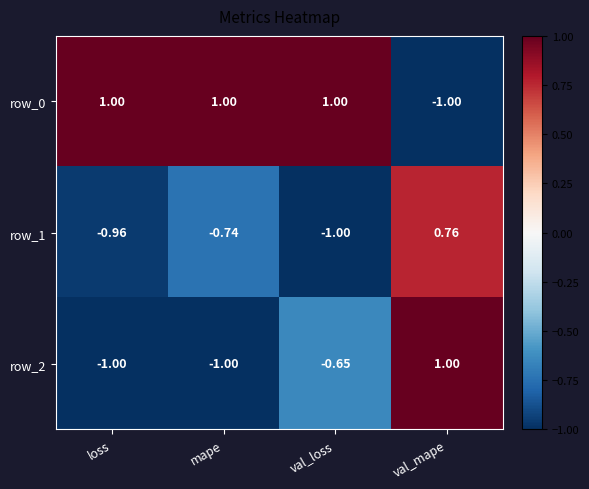

At which label is row_2 closest to 0?

val_loss